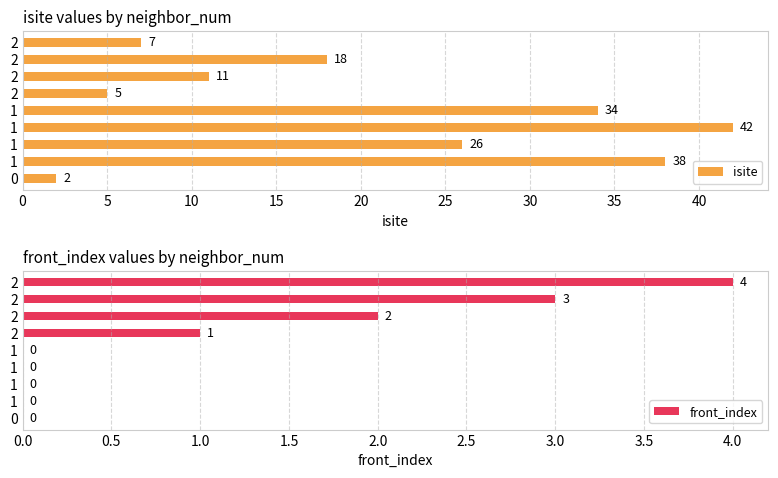

Are the bars grouped side by side (vs. stacked)?

Yes